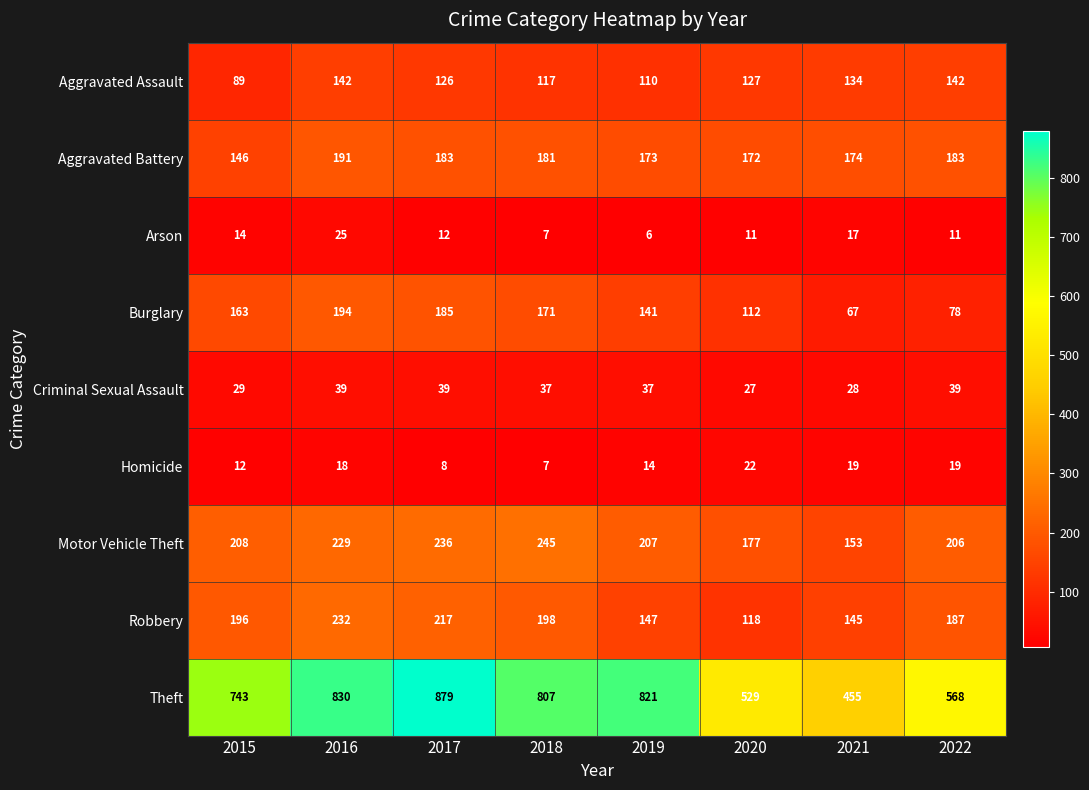

Rank the series at 2017 from lowest to highest value.

Homicide, Arson, Criminal Sexual Assault, Aggravated Assault, Aggravated Battery, Burglary, Robbery, Motor Vehicle Theft, Theft